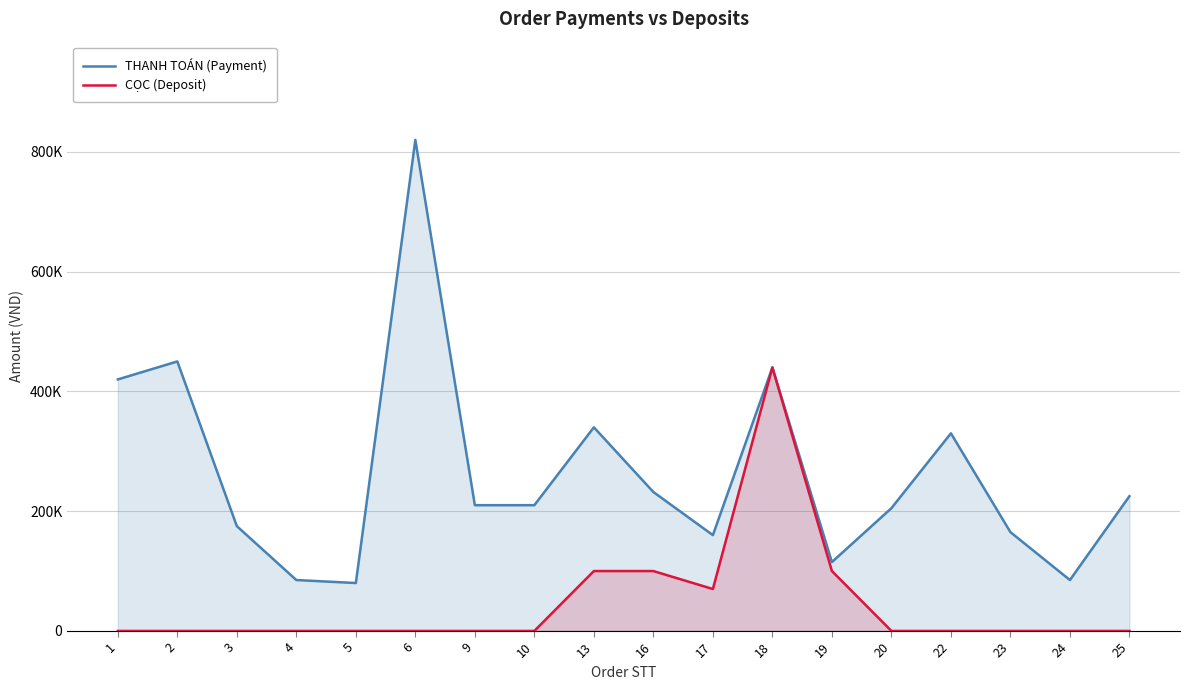

What is the difference between the maximum and minimum values in the THANH TOÁN (Payment) series?

740000